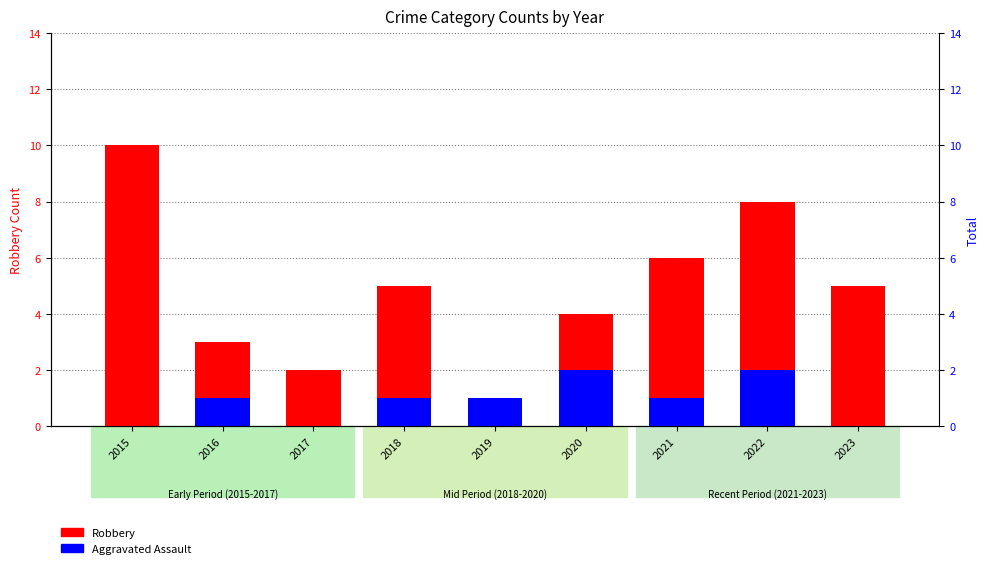

What is the difference between the maximum and minimum values in the Aggravated Assault series?

2